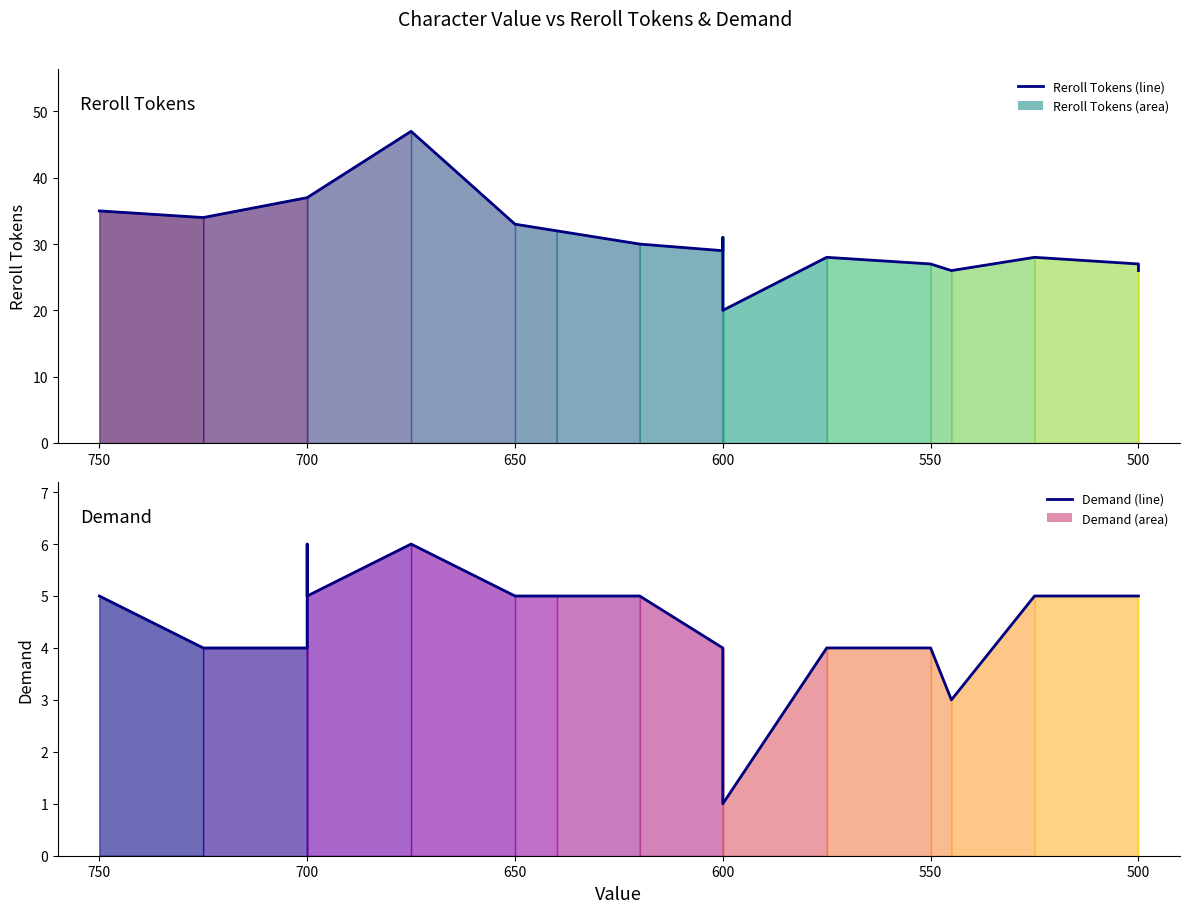

True or false: Reroll Tokens (line) and Demand (line) cross at least once.

False